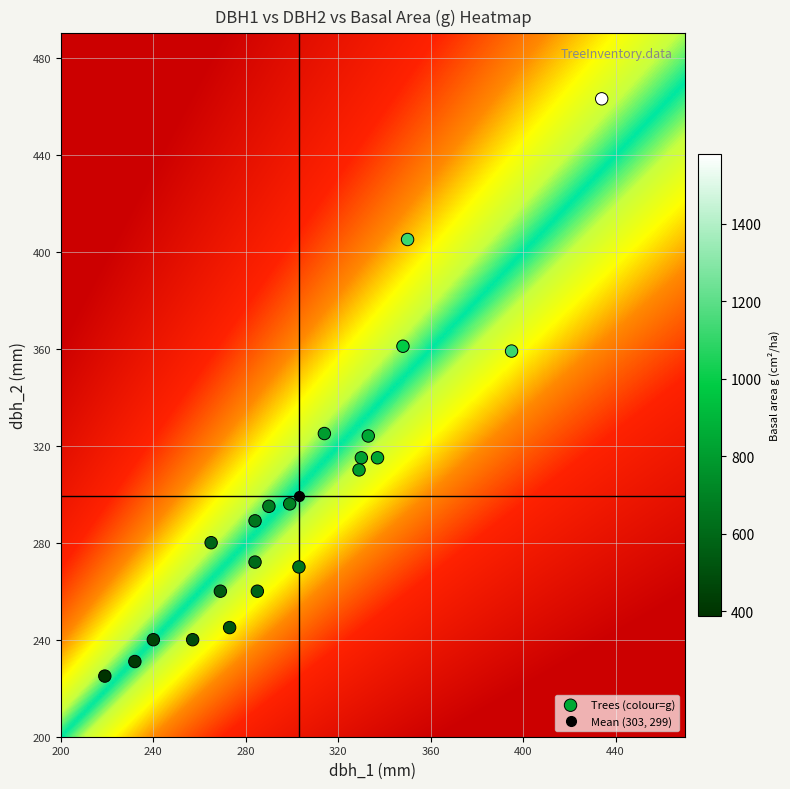

What is the range of X values (max minus min)?

215